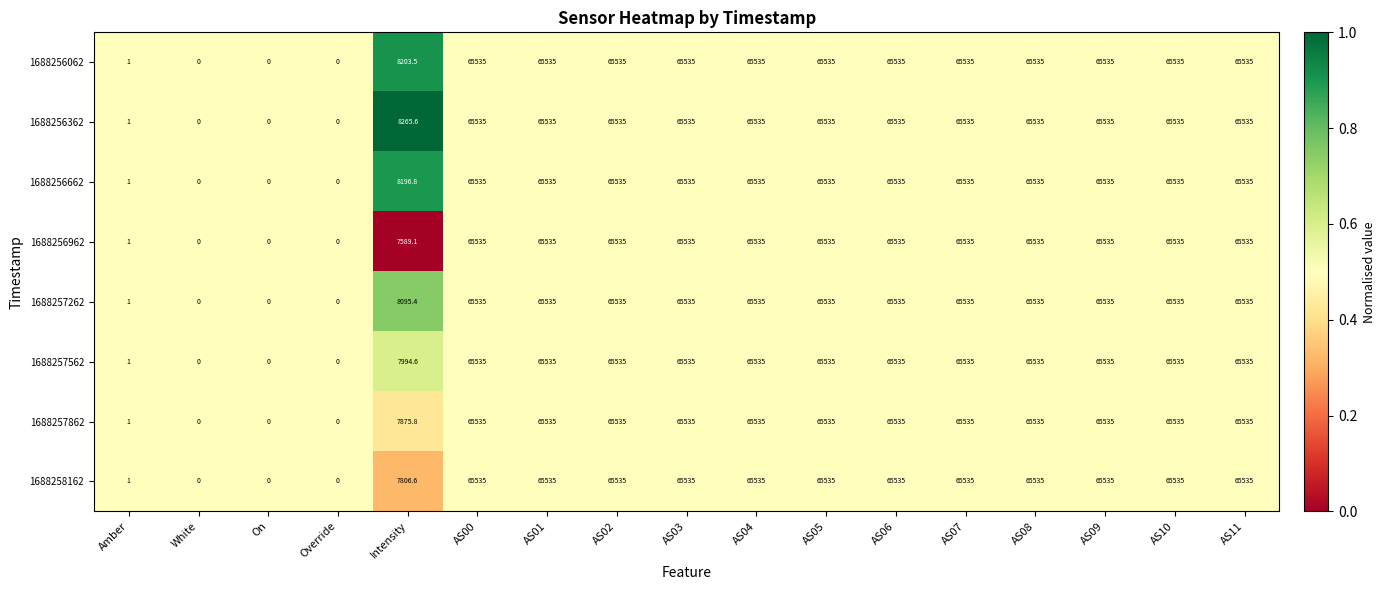

What is the difference between the maximum and minimum values in the 1688257862 series?

65535.0